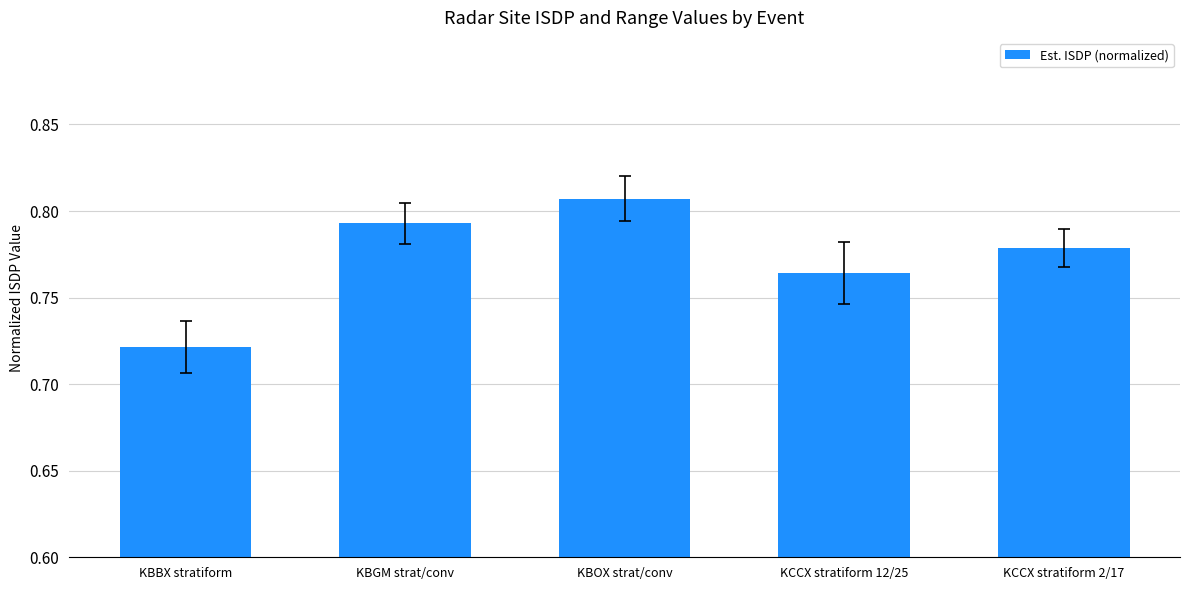

Rank the categories by value from highest to lowest.

KBOX strat/conv, KBGM strat/conv, KCCX stratiform 2/17, KCCX stratiform 12/25, KBBX stratiform